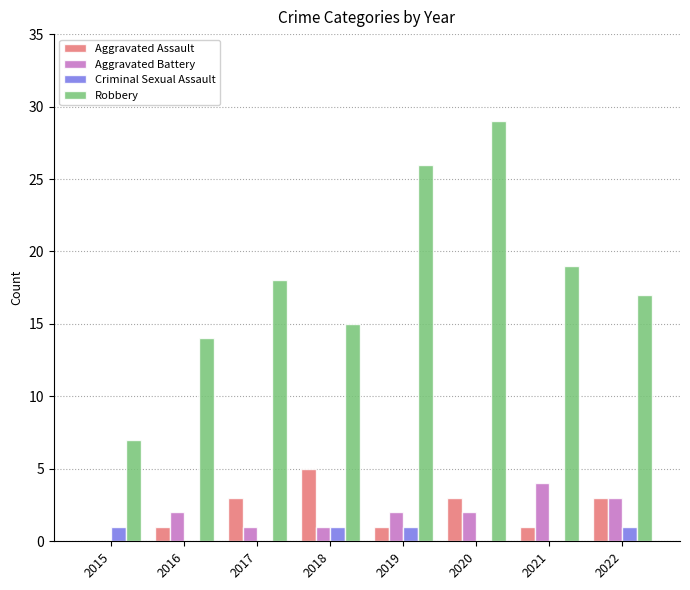

At which category is the sum across all series the highest?

2020